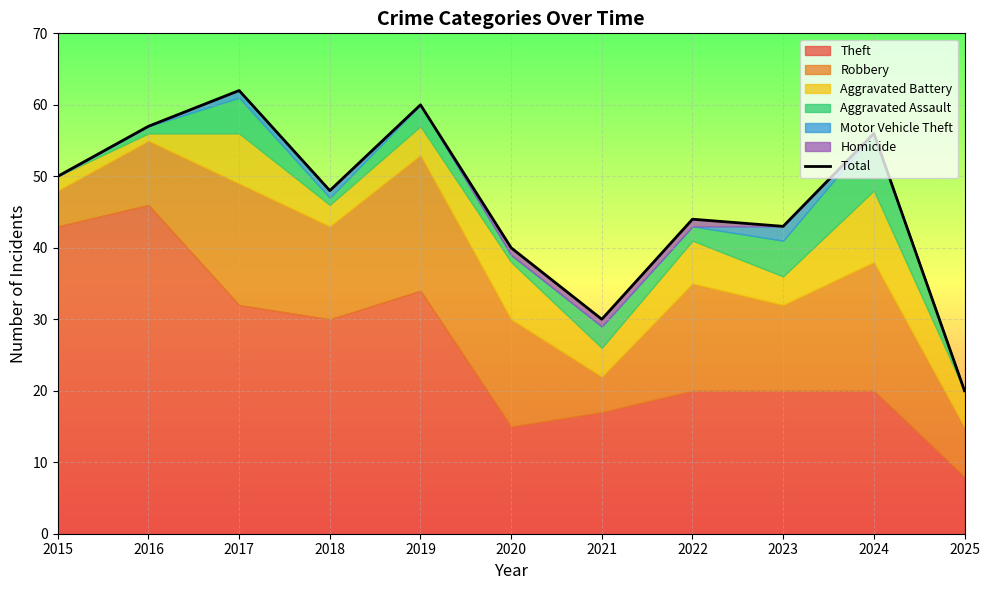

At which category does the chart reach its peak across all series?

2017